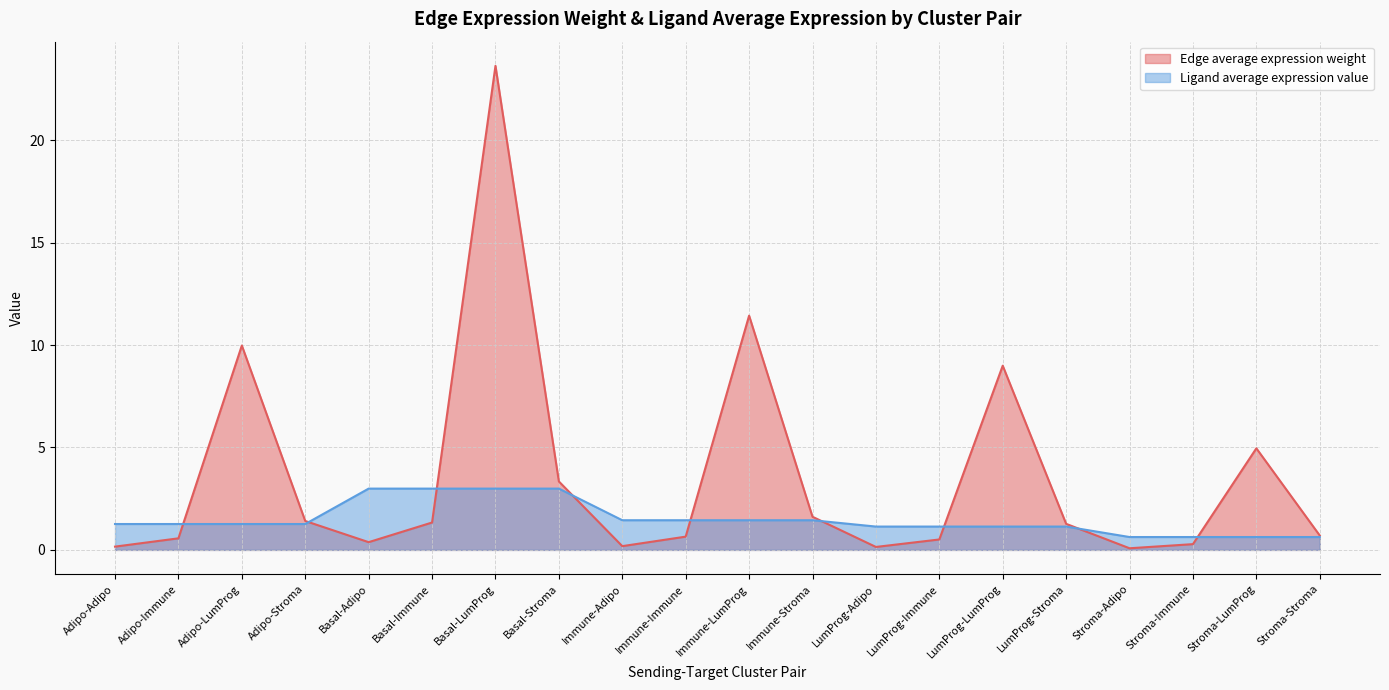

How many intersections are there between Edge average expression weight and Ligand average expression value?

9